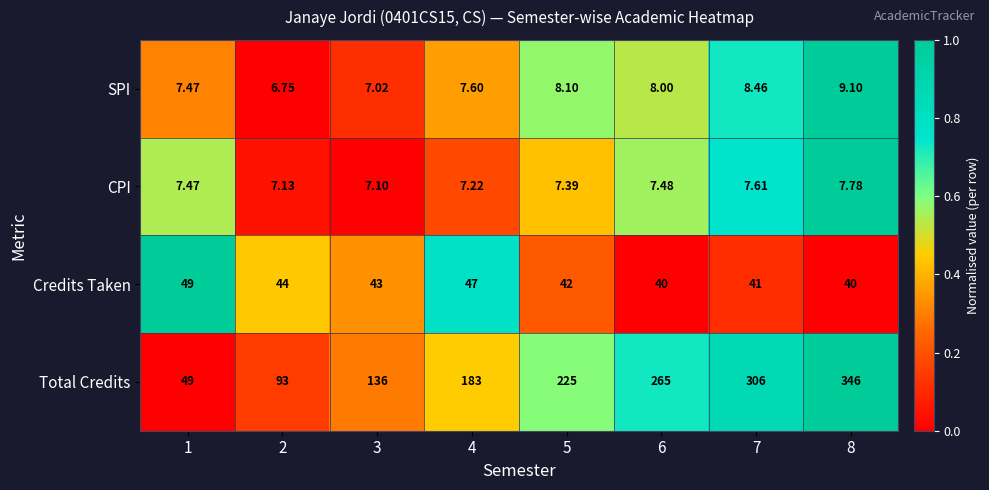

Is the value of Credits Taken at 7 greater than the value of SPI at 7?

Yes